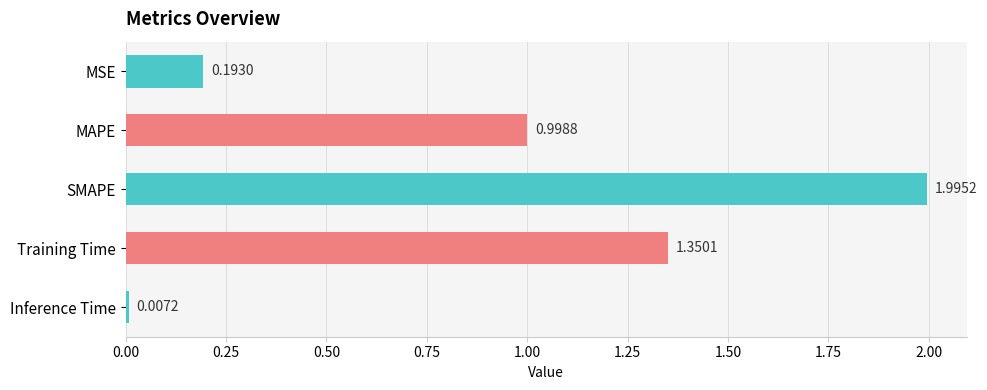

What is the label of the 3rd bar from the bottom?

SMAPE